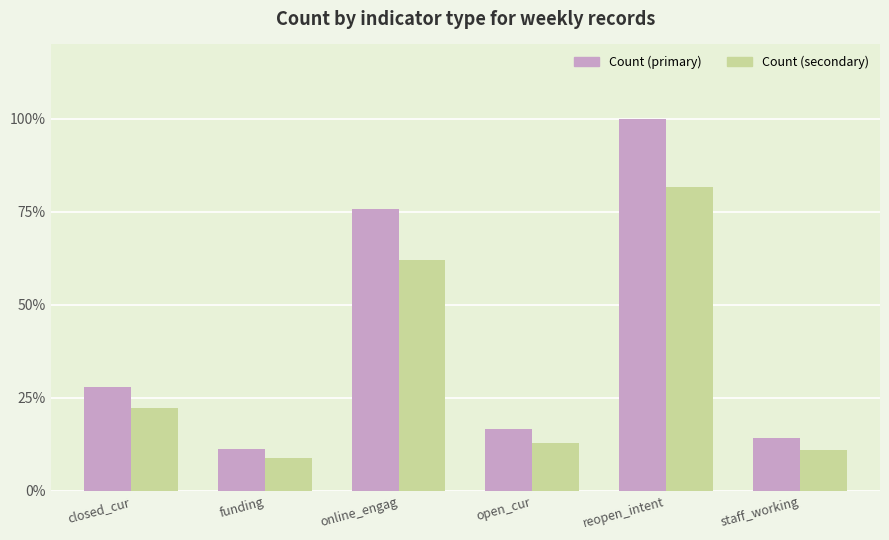

Which series has the largest total across all categories?

Count (primary)